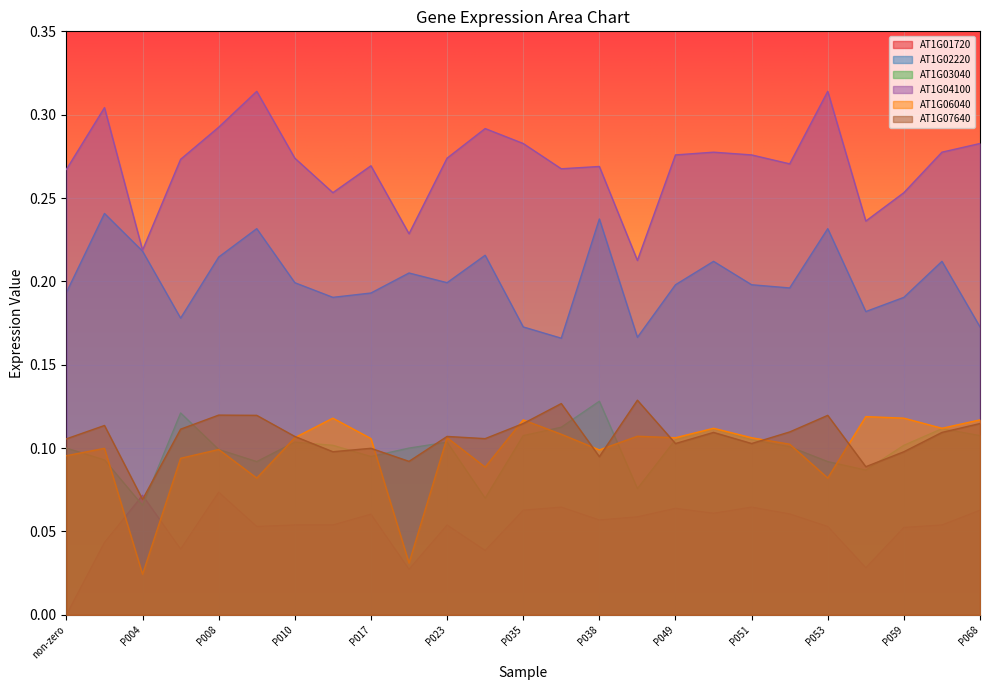

What is the minimum value for AT1G03040?

0.1